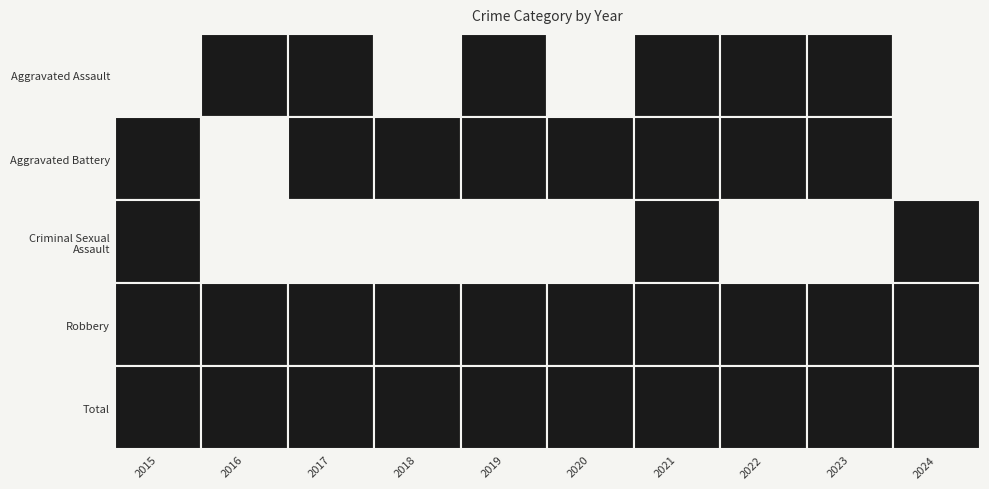

What is the difference between the maximum and minimum values in the Total series?

23